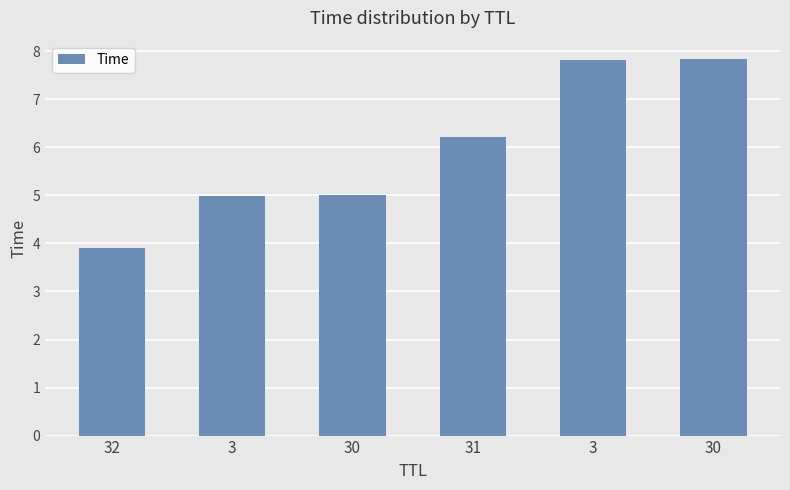

How many bars are there in total?

6